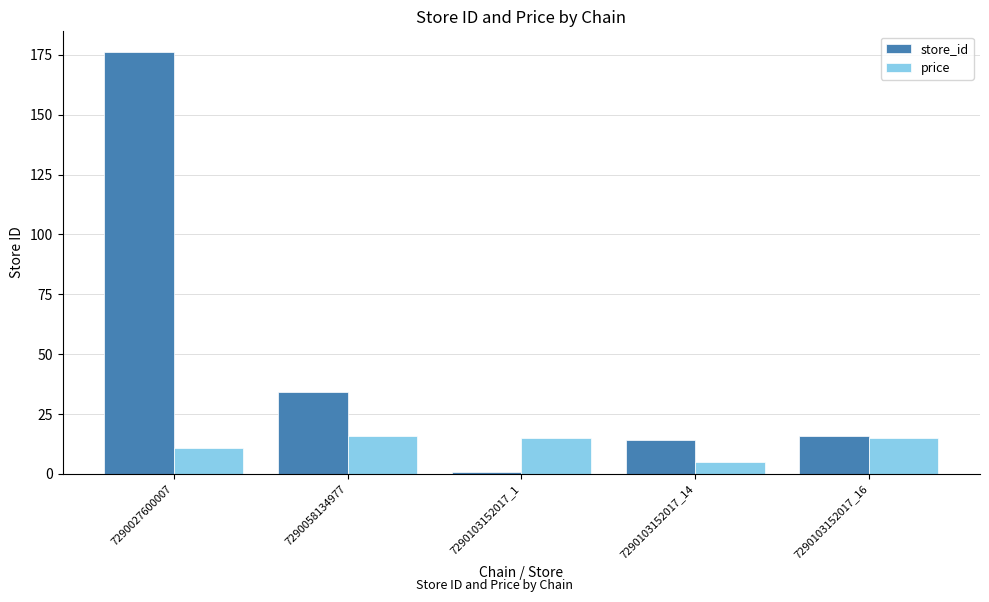

Which series has the largest range (max minus min)?

store_id